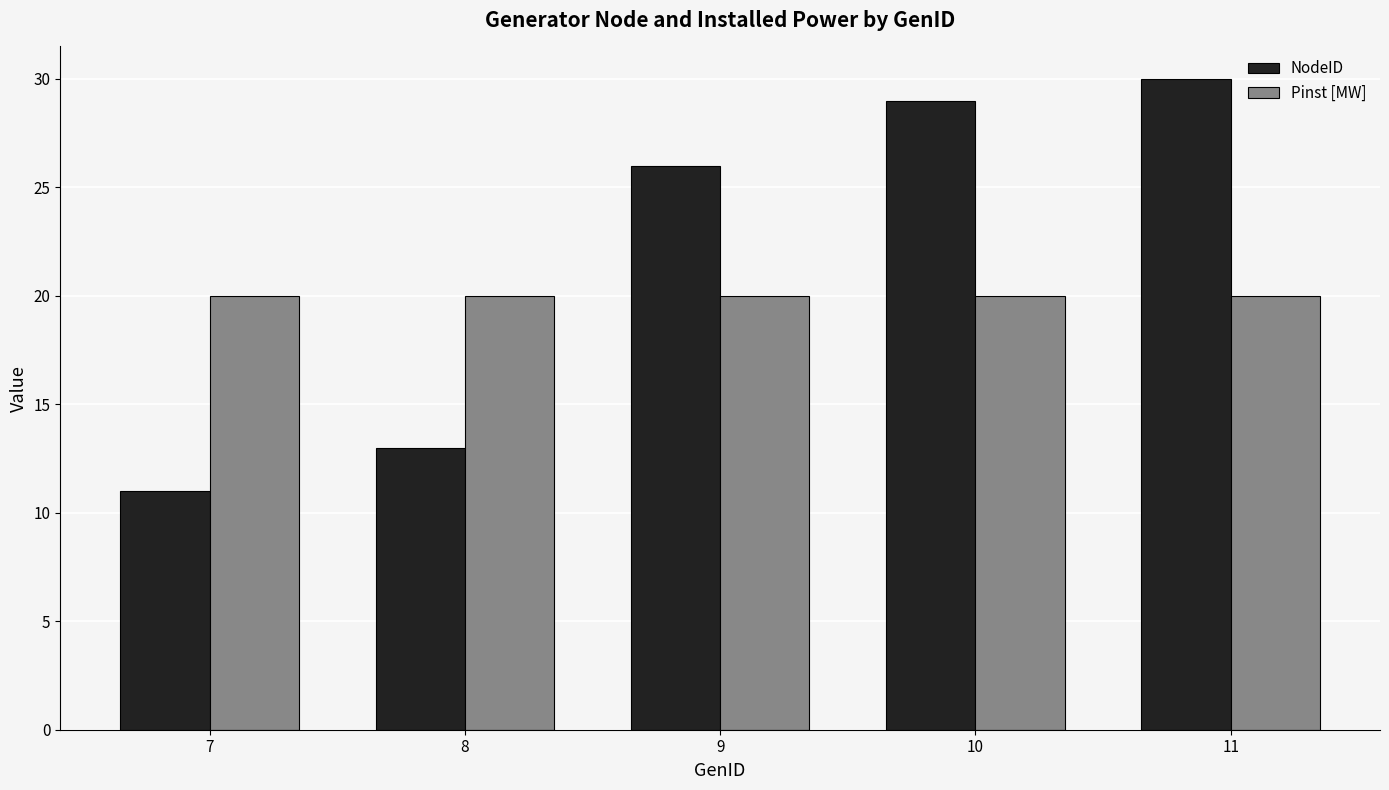

What is the sum of all NodeID values?

109